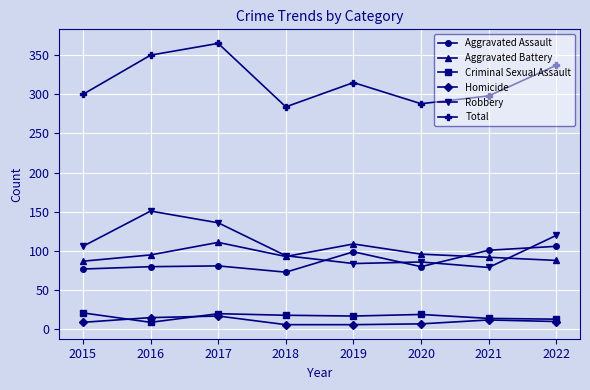

What is the value of the Aggravated Assault point at the 1st from the left?

77